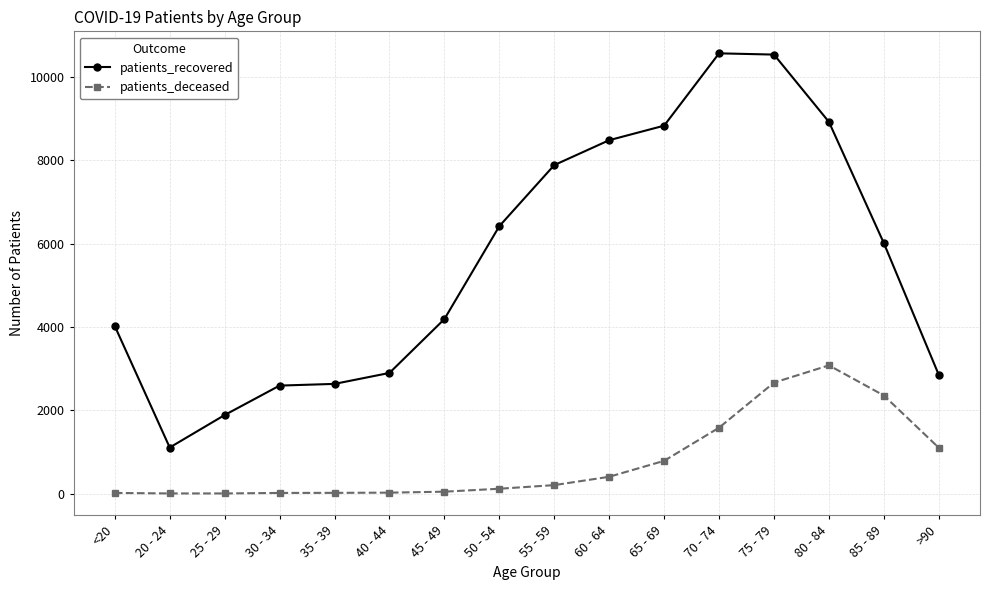

The value of patients_recovered at 20 - 24 is 1727. True or false?

False